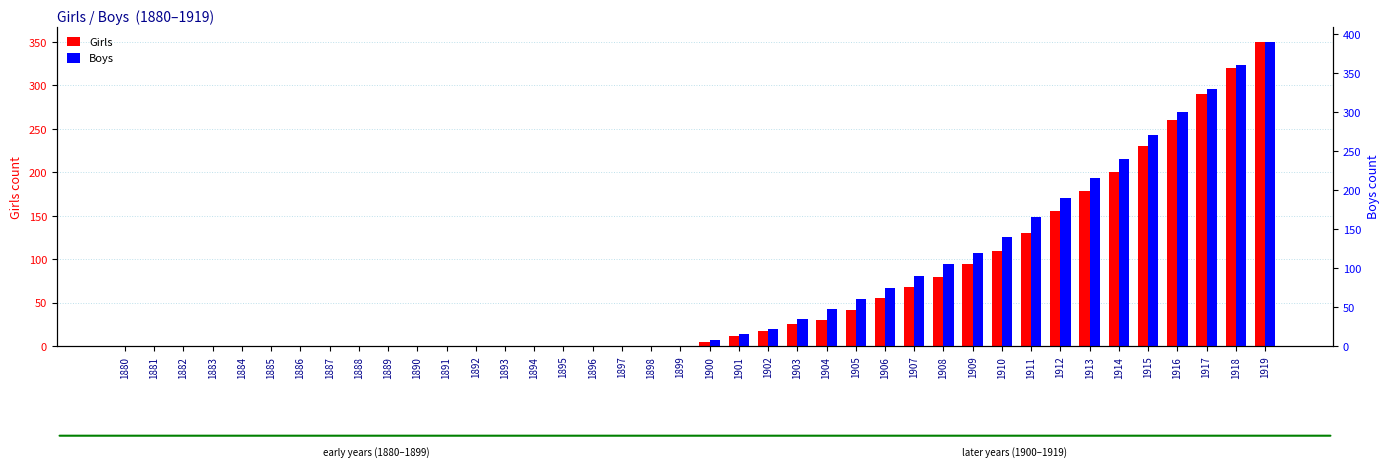

True or false: Girls has a value of 18 at 1902.

True